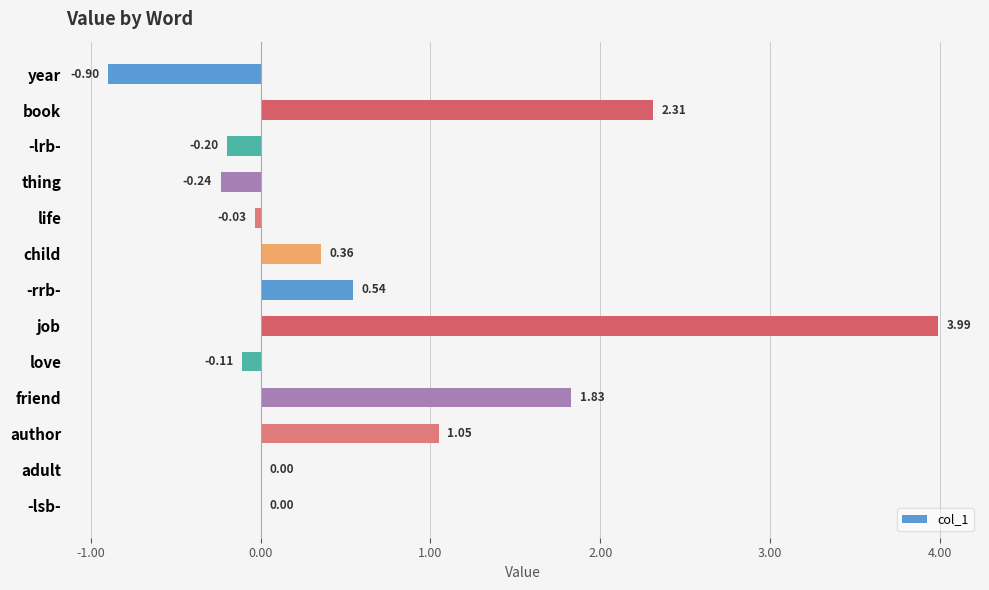

What is the sum of all values?

8.6